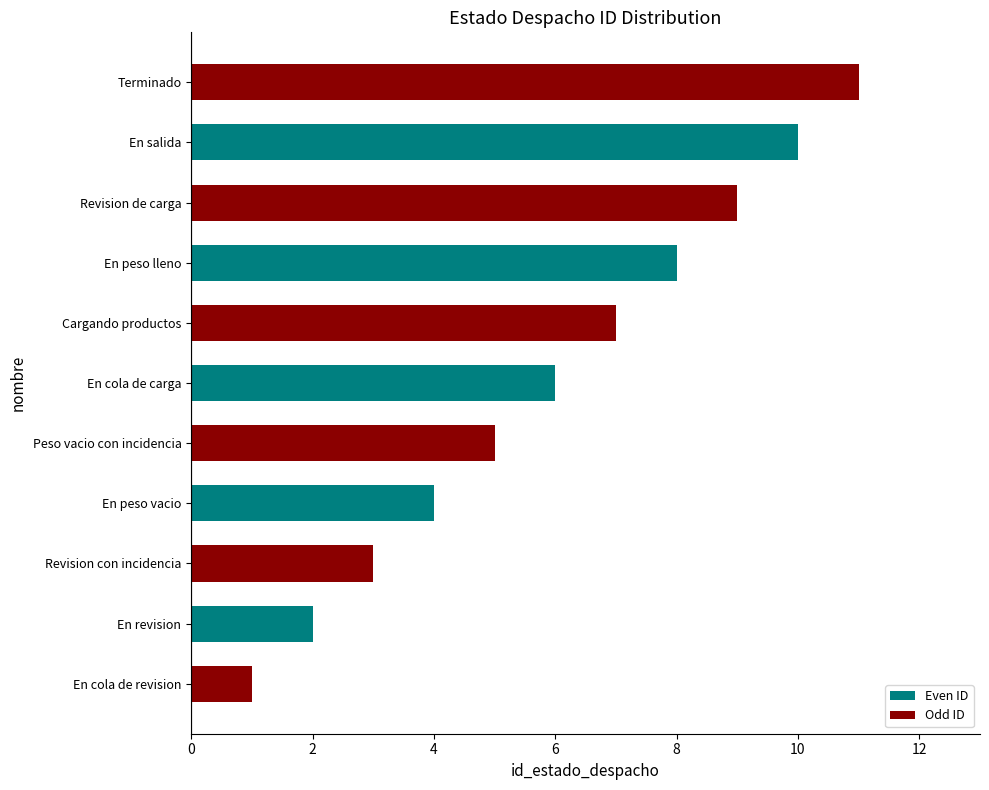

List the labels in order of value, smallest first.

En cola de revision, En revision, Revision con incidencia, En peso vacio, Peso vacio con incidencia, En cola de carga, Cargando productos, En peso lleno, Revision de carga, En salida, Terminado